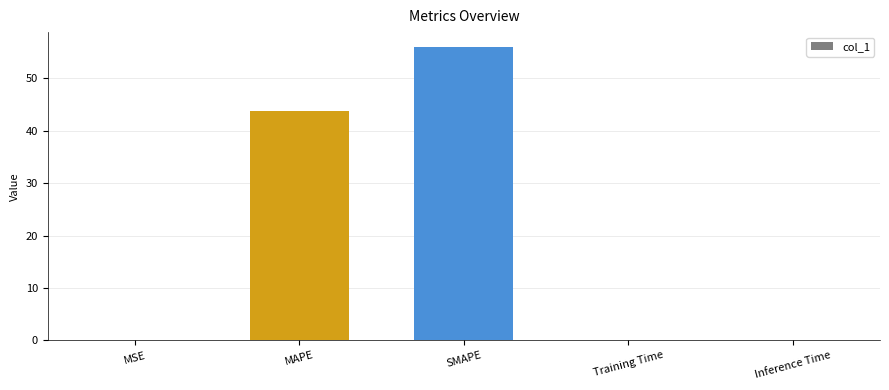

The value at SMAPE is 23.4. True or false?

False